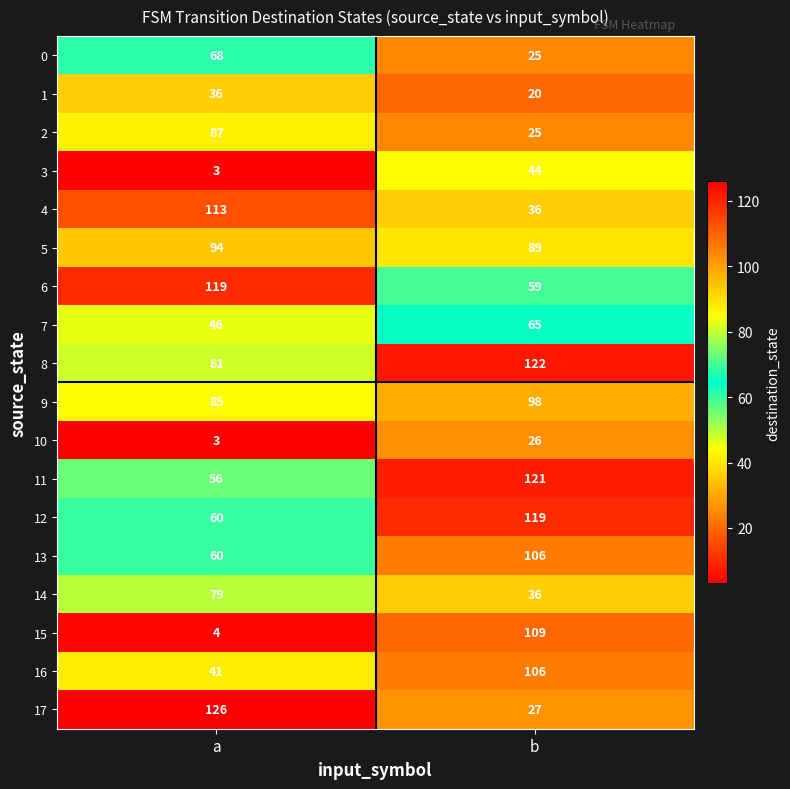

Which series has the largest range (max minus min)?

15